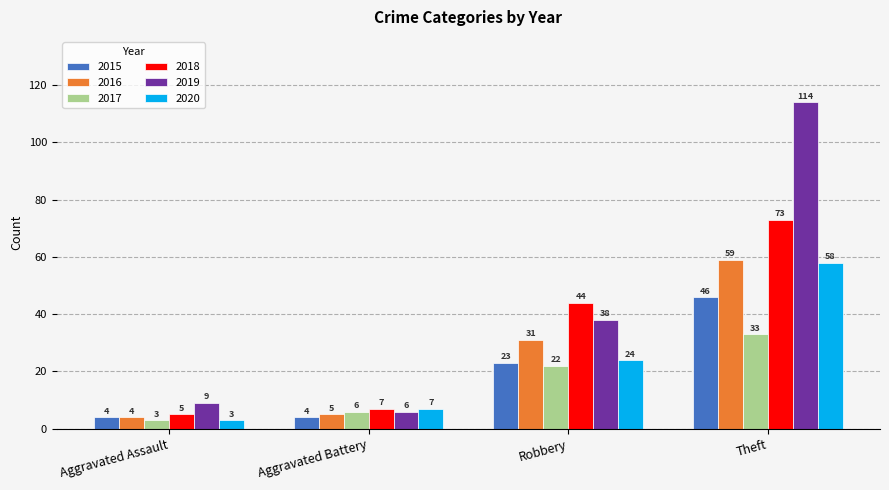

What is the minimum value shown in the chart?

3